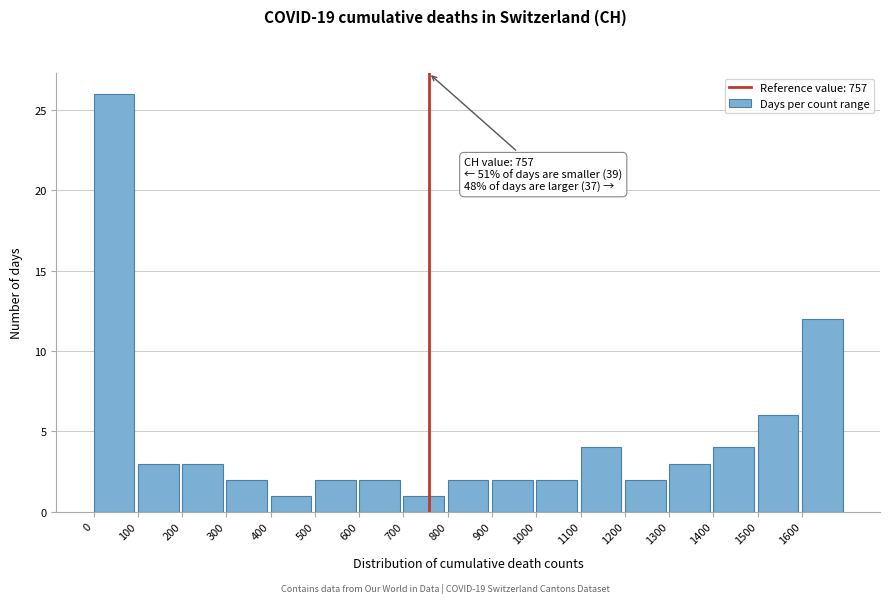

Over which range of the x-axis is the bar tallest?

0 to 100